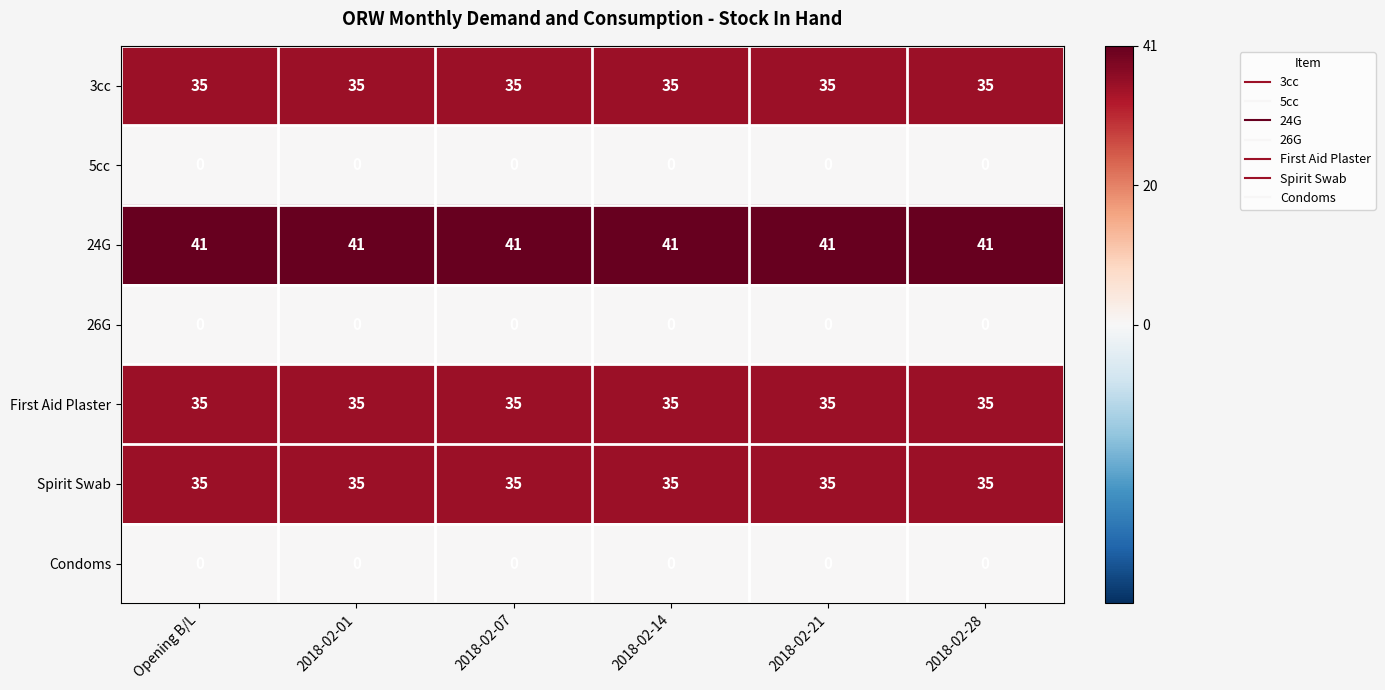

What is the difference between the highest and lowest values at 2018-02-14?

41